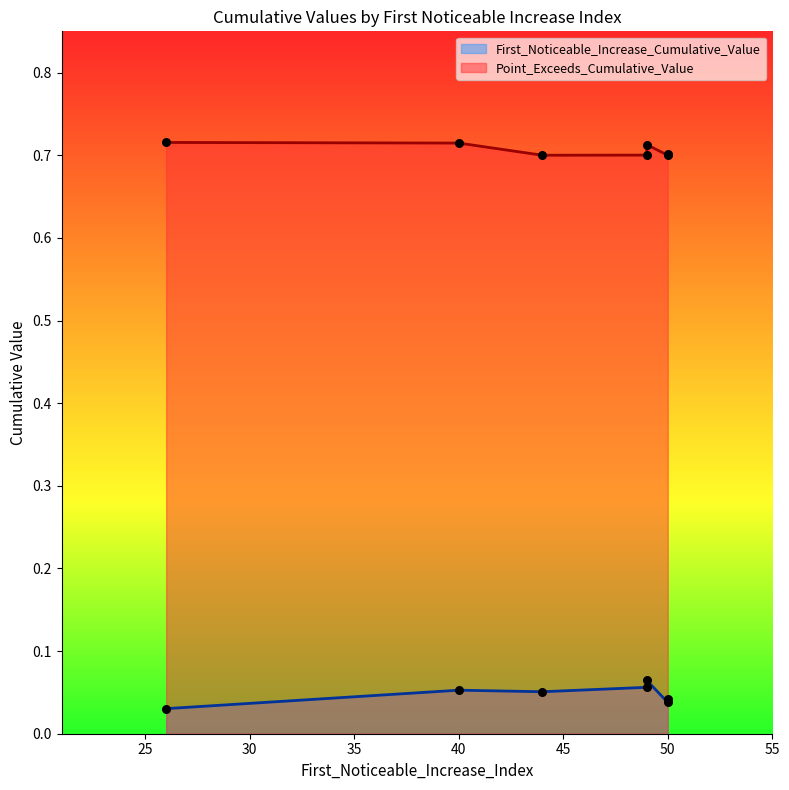

Which series reaches the maximum Y coordinate?

Point_Exceeds_Cumulative_Value